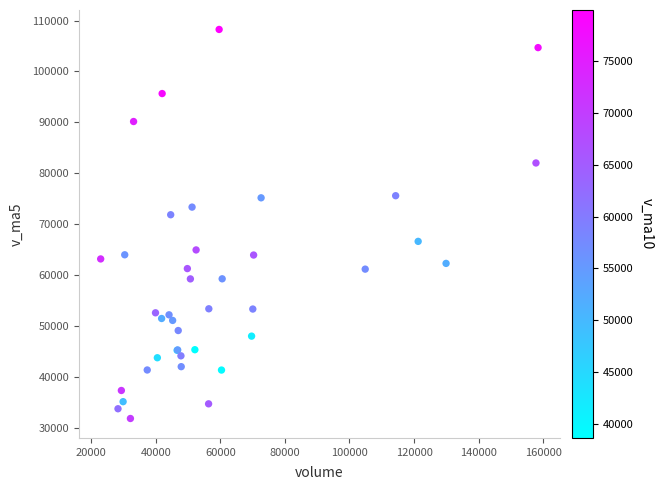

What Y value in the scatter plot is closest to 70089?

71900.5